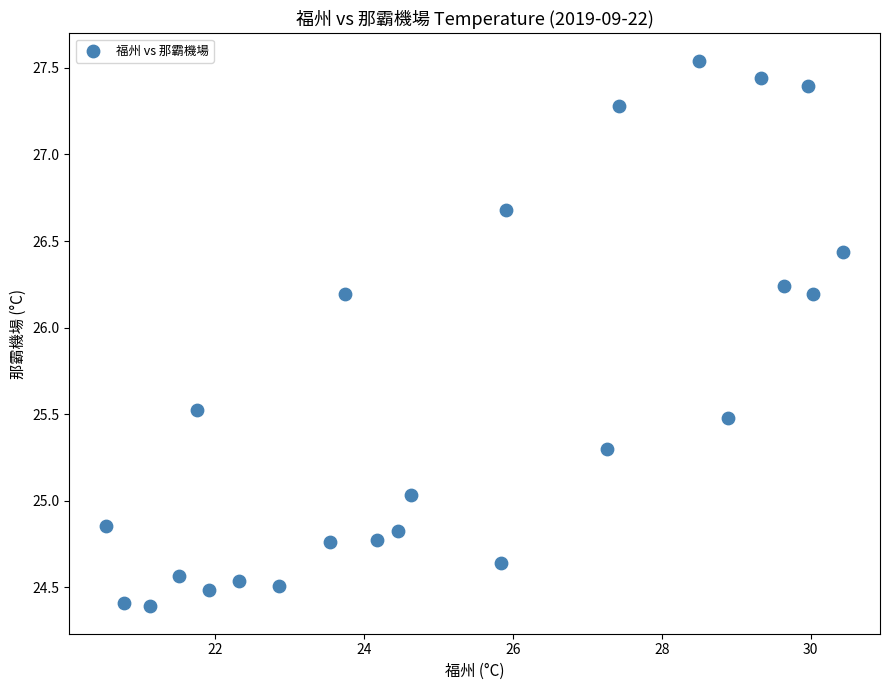

What is the range of X values (max minus min)?

9.9